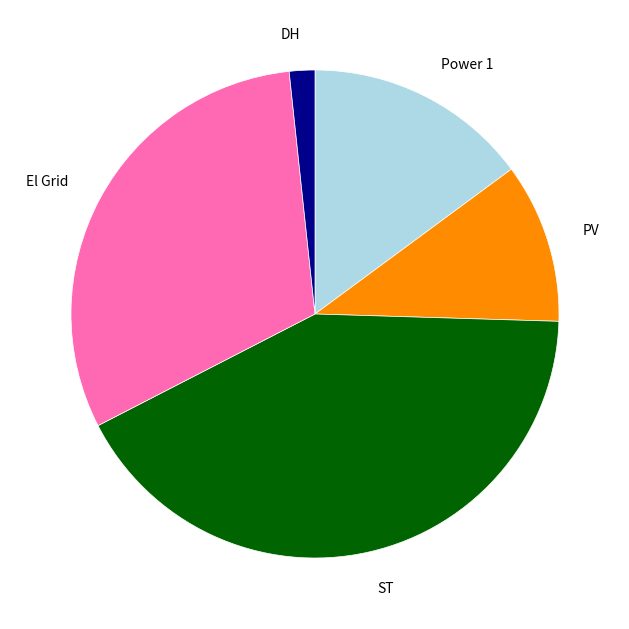

True or false: Power 1 accounts for 15% of the total.

True